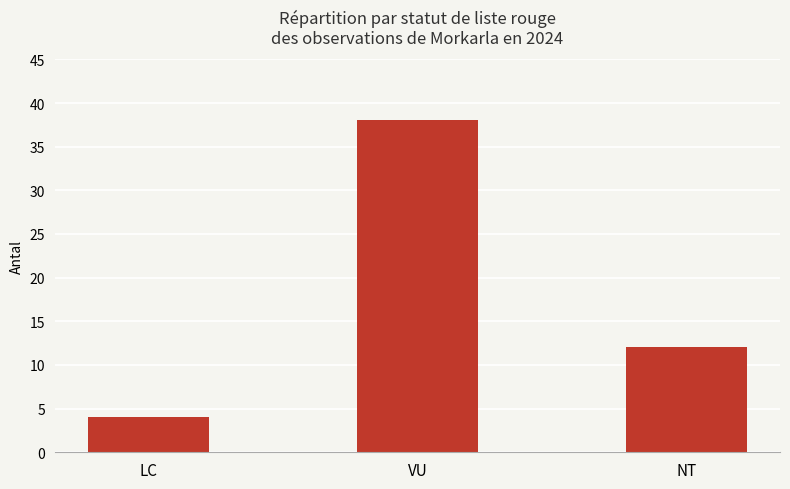

What is the difference between the values at VU and LC?

34